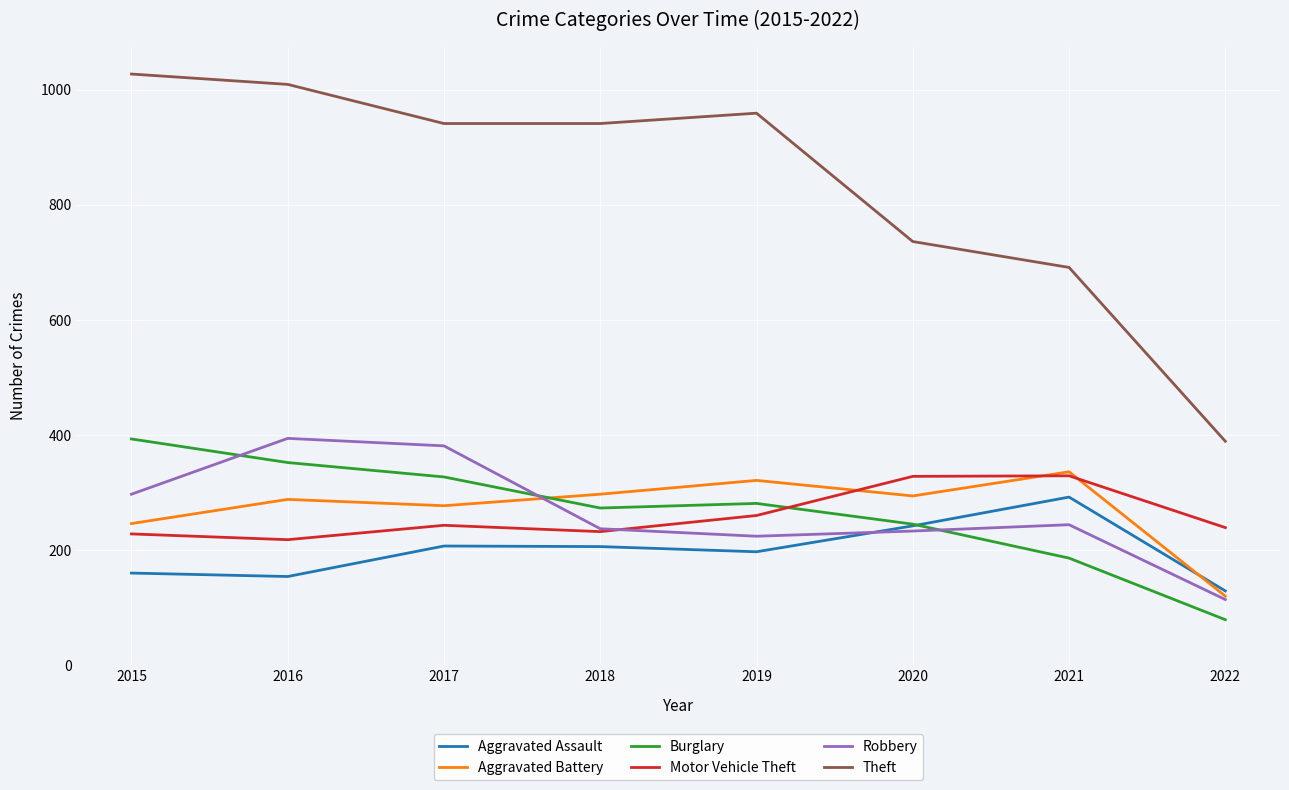

What is the sum of the Burglary values at 2018 and 2020?

518